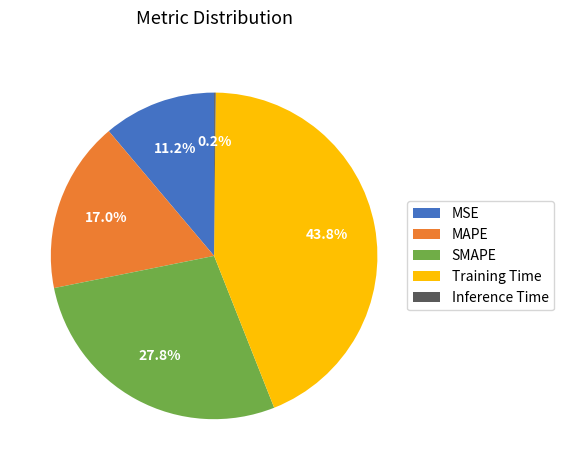

Which slice is the largest?

Training Time